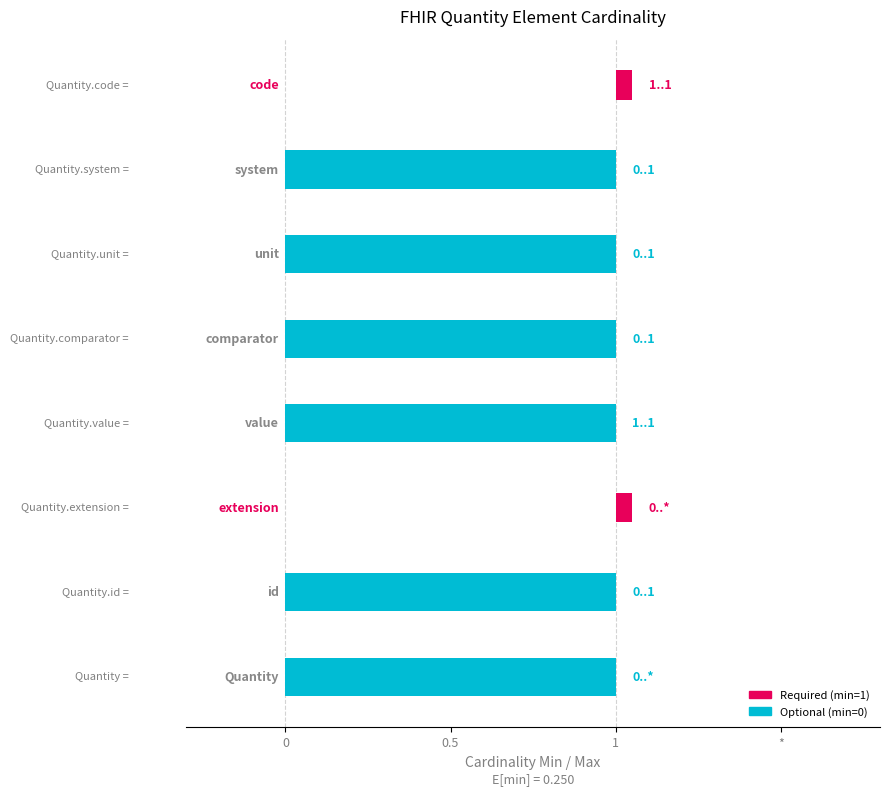

At which category does the chart reach its peak across all series?

Quantity.extension